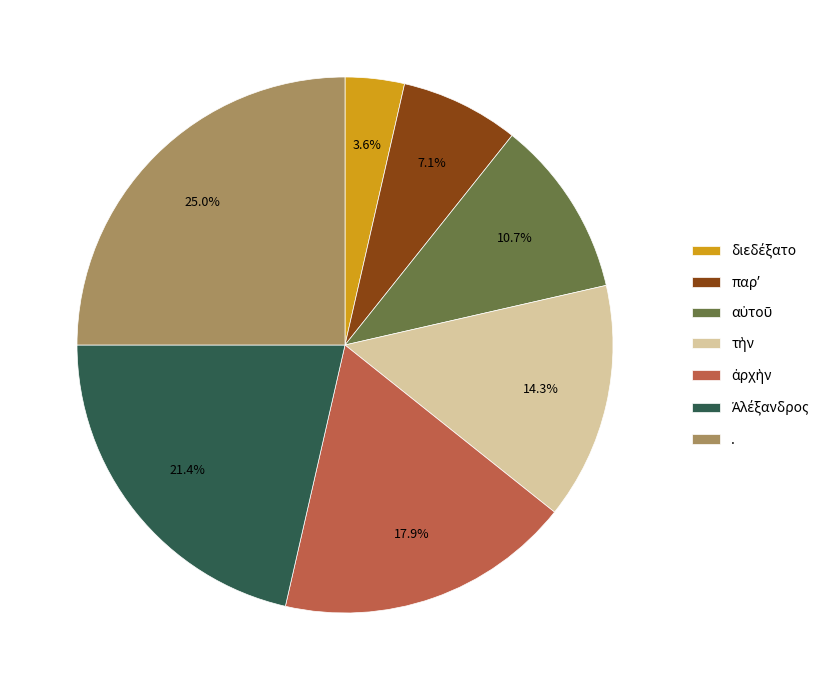

Does any single category account for the majority?

No